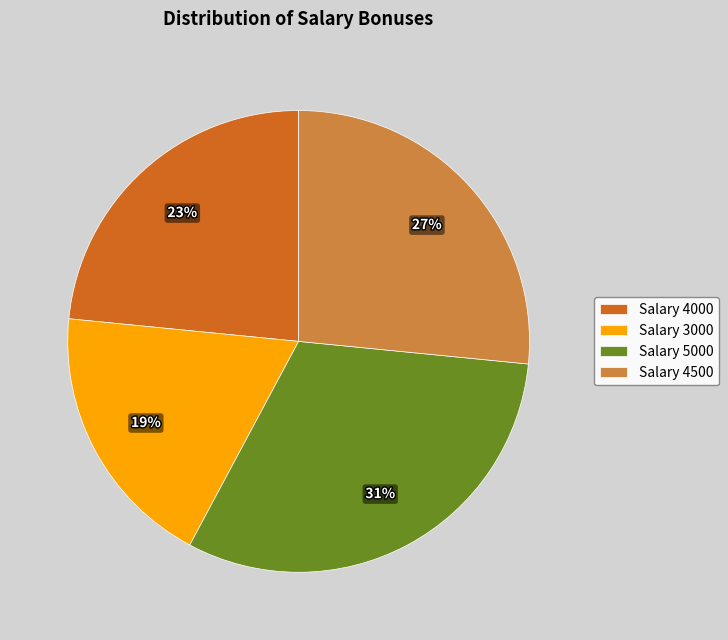

Rank the categories by value from highest to lowest.

Salary 5000, Salary 4500, Salary 4000, Salary 3000